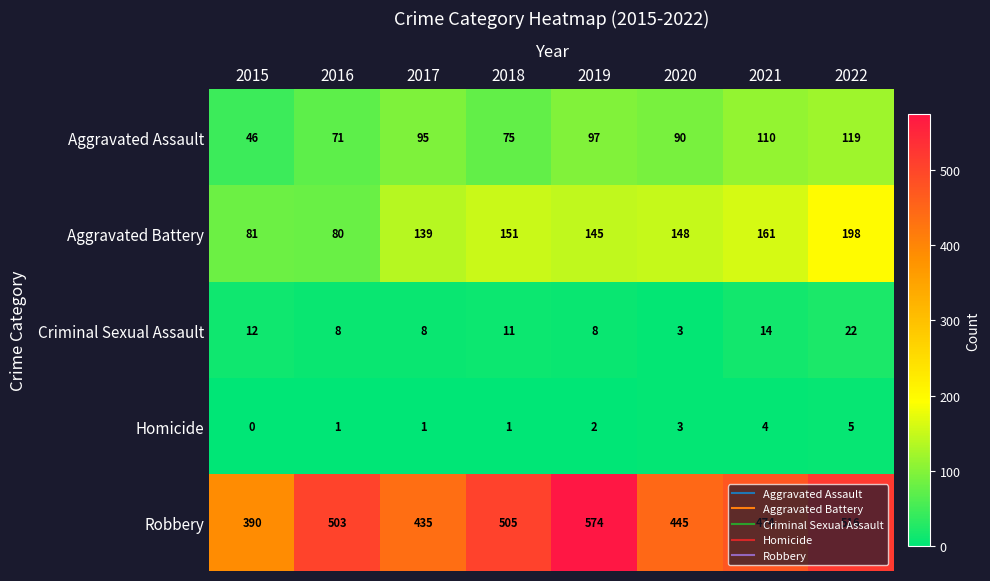

At how many categories does at least one series exceed 467?

5